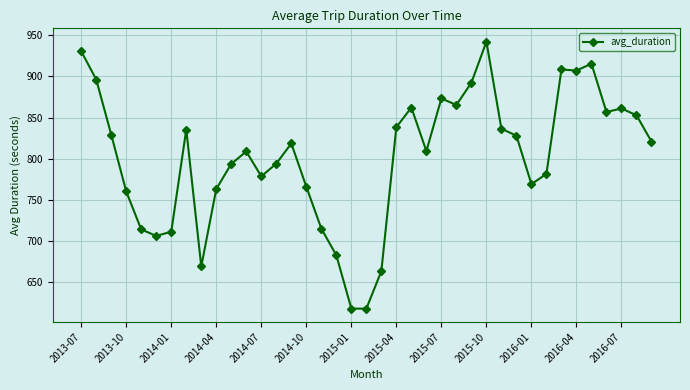

How many data points are less than 818?

19